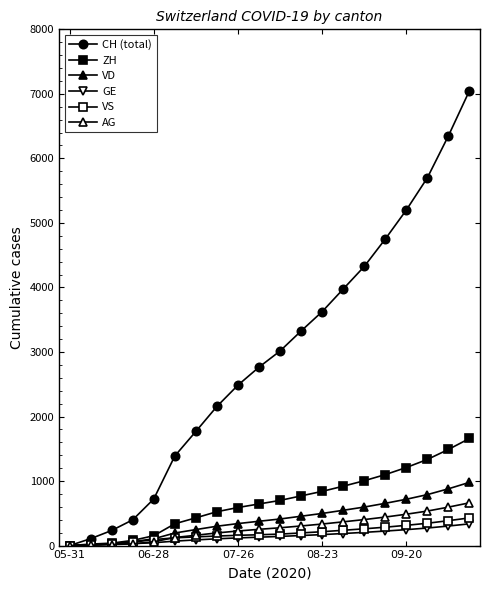

True or false: VD has more than 1 interior local peaks.

False